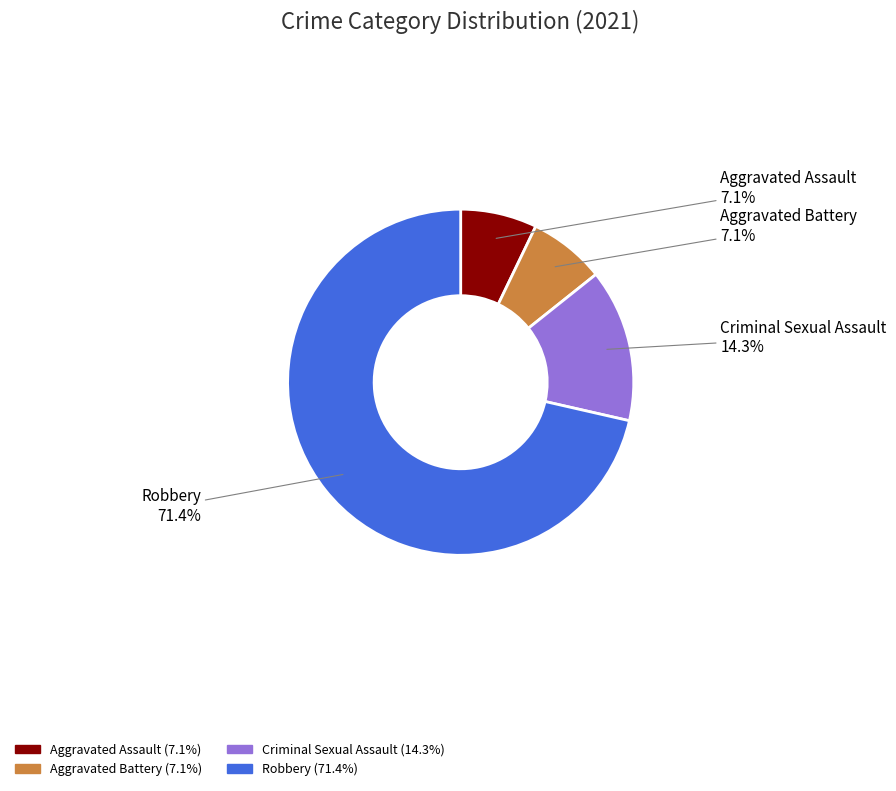

True or false: Aggravated Battery accounts for 1% of the total.

False